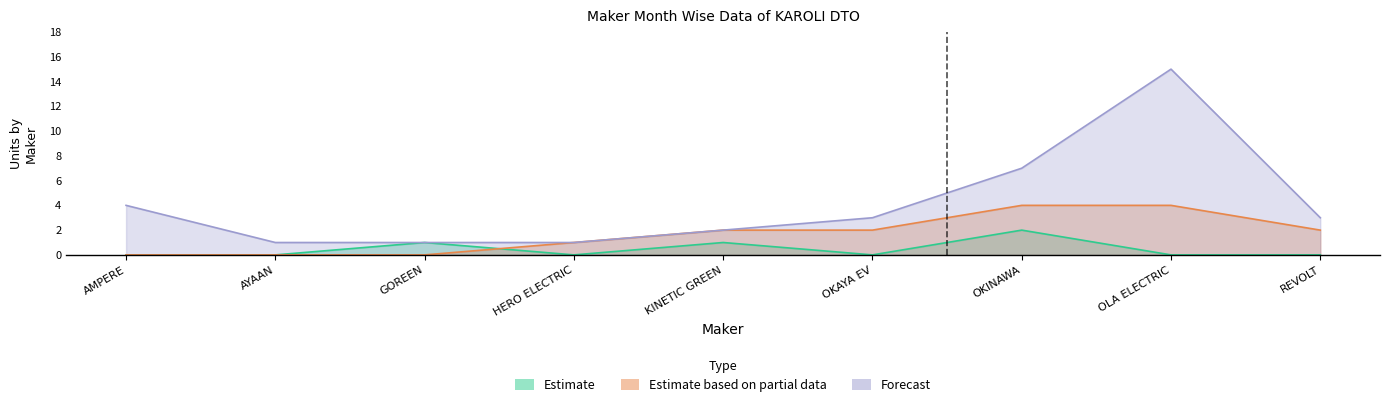

What is the average value of the Forecast series?

4